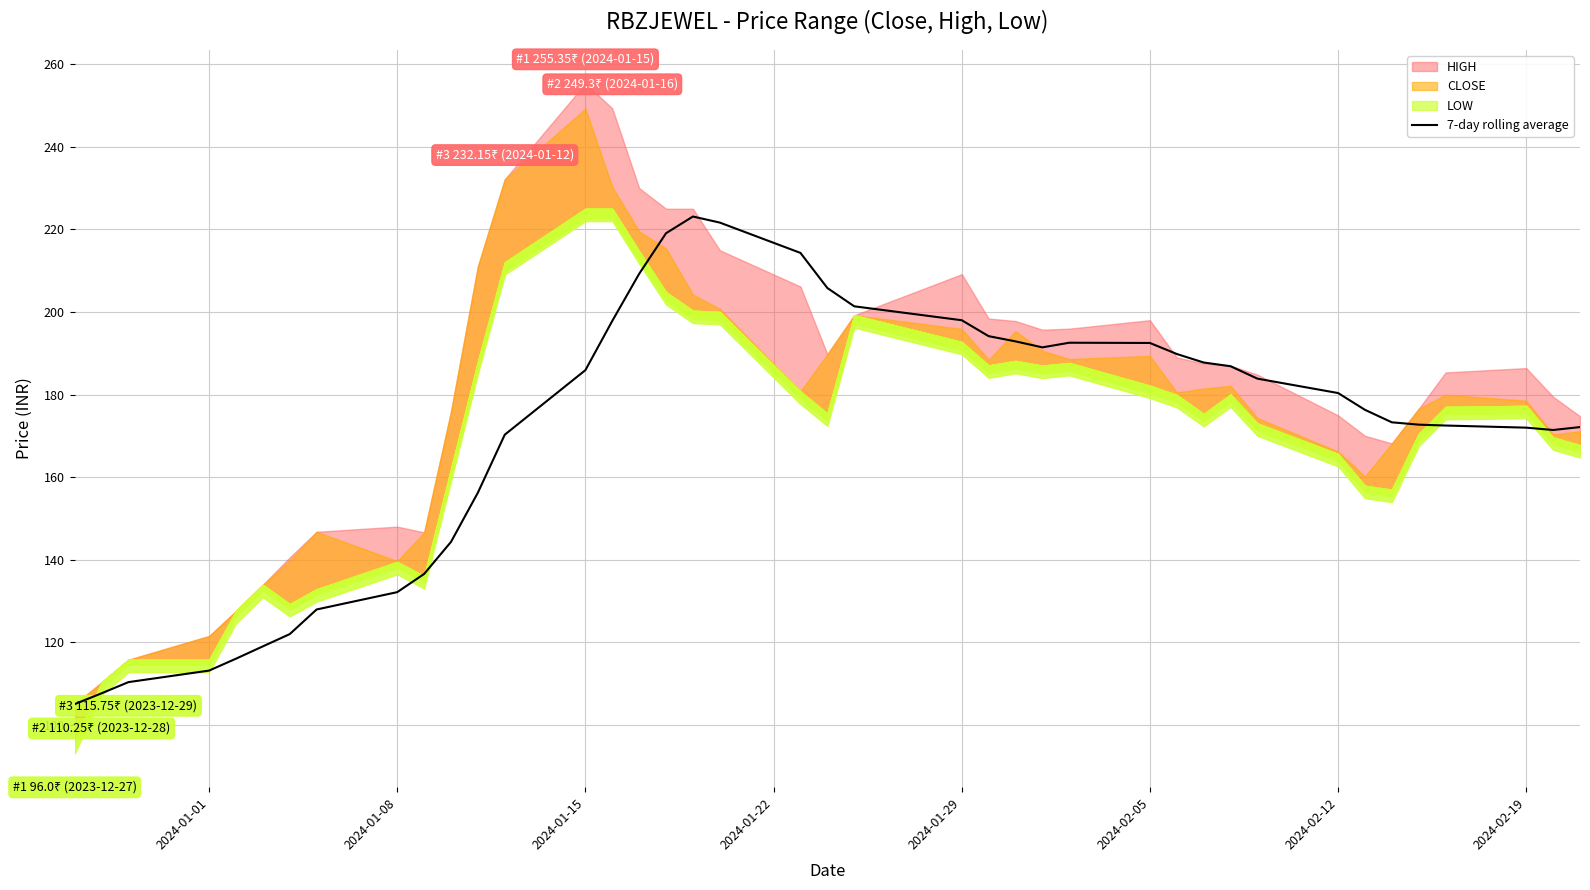

Reading left to right, what are all the values shown in this chart?

105.0	107.6	110.3	113.1	116.0	119.0	122.0	127.9	132.1	136.5	144.3	156.2	170.3	185.9	197.8	209.2	219.1	223.1	221.6	214.3	205.8	201.4	198.0	194.1	192.9	191.4	192.5	192.5	189.8	187.8	186.8	183.8	180.4	176.3	173.3	172.7	172.5	172.0	171.4	172.1